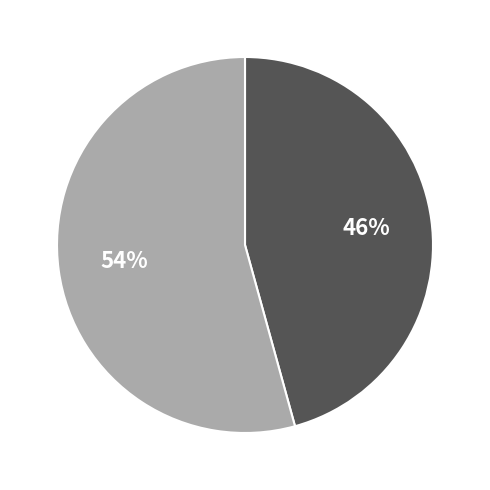

Is there a majority slice in this chart?

Yes